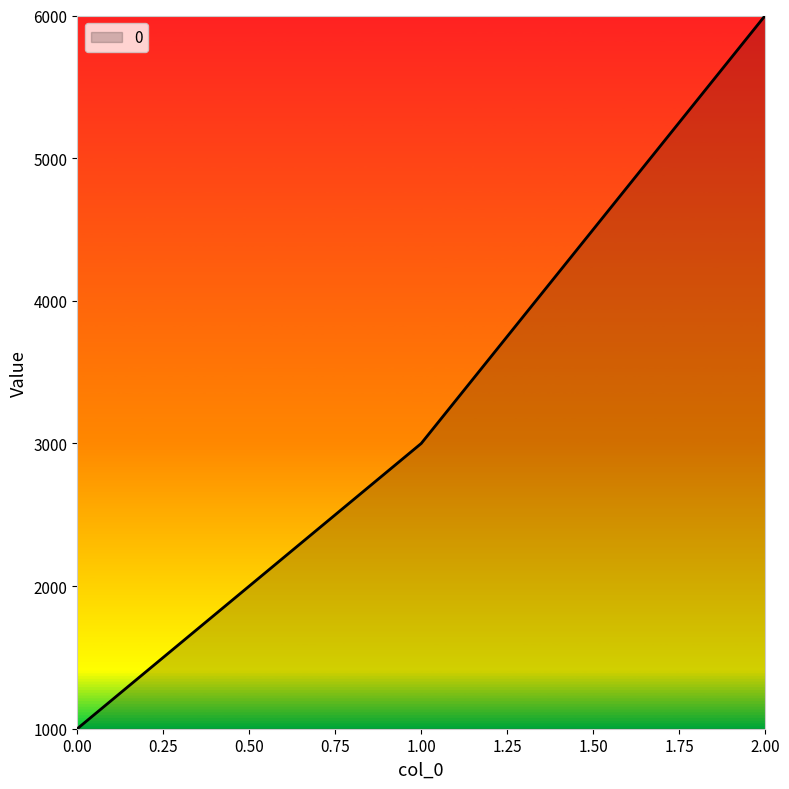

What value does the data have at 1.00, to the nearest 50?

3000